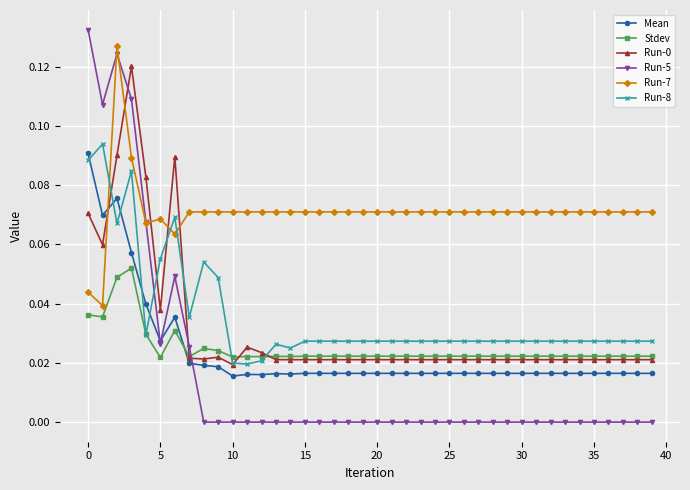

True or false: Run-0 has more than 2 points higher than both neighbors.

True